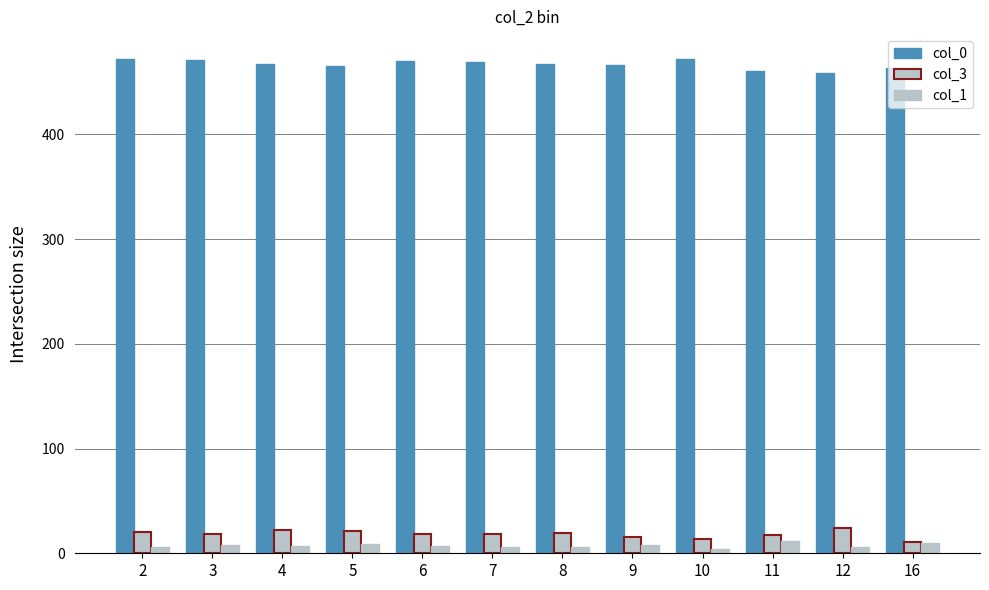

How many data points does each series have?

12